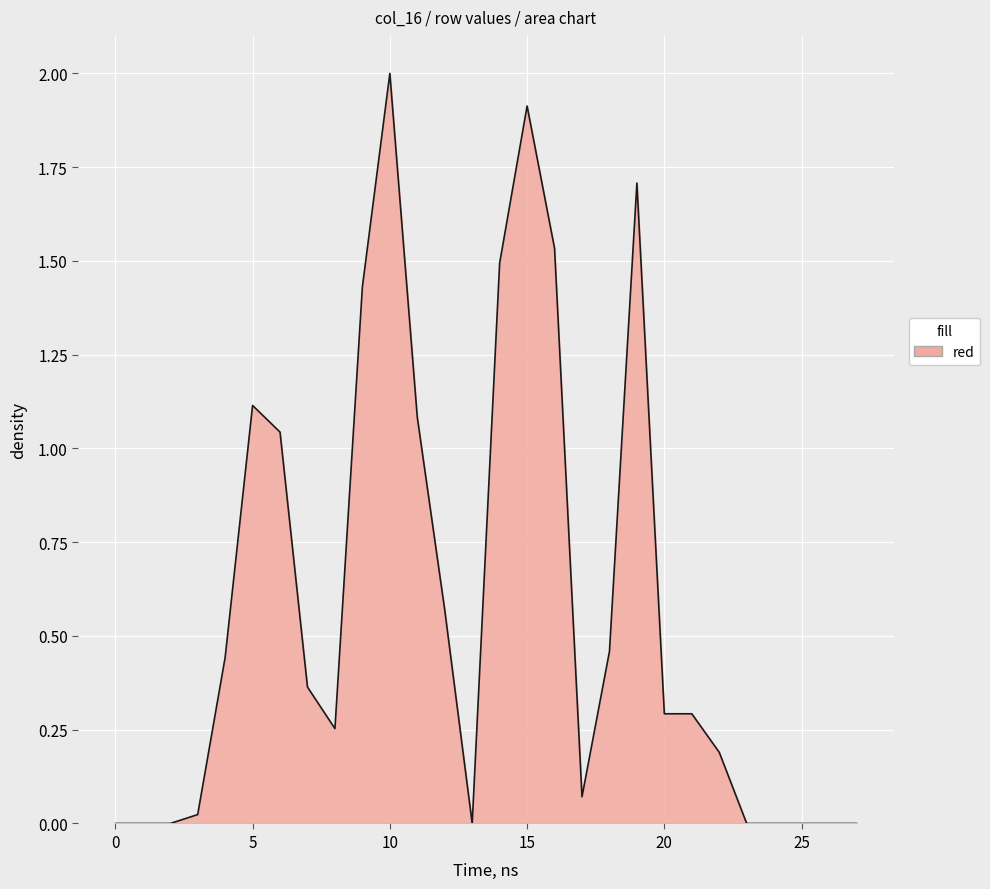

Does the chart have visible grid lines?

Yes